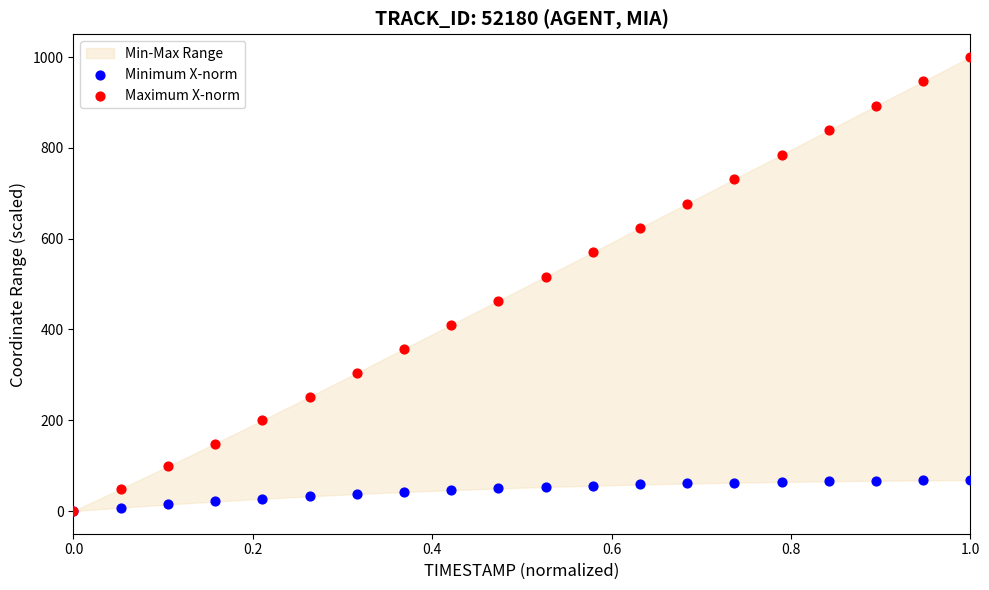

Which series contains the highest Y value?

Maximum X-norm